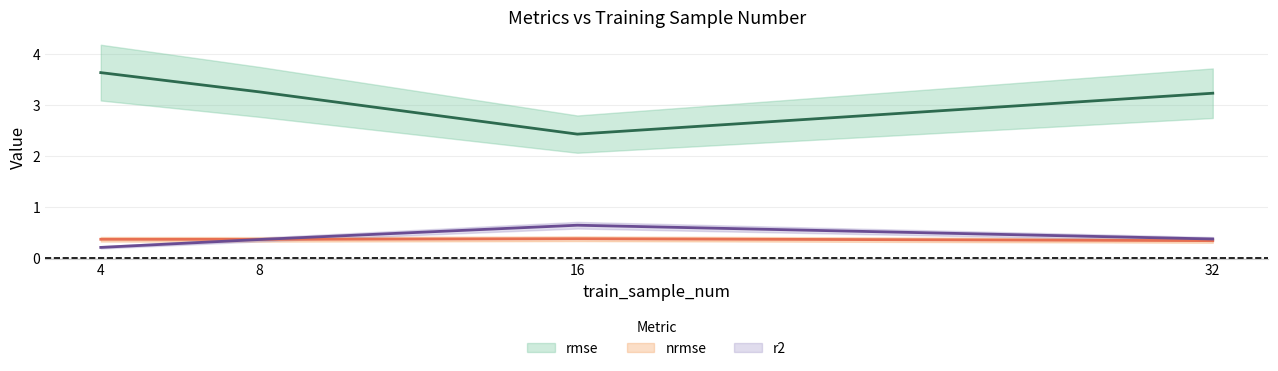

What is the difference between the highest and lowest values at 8?

2.9